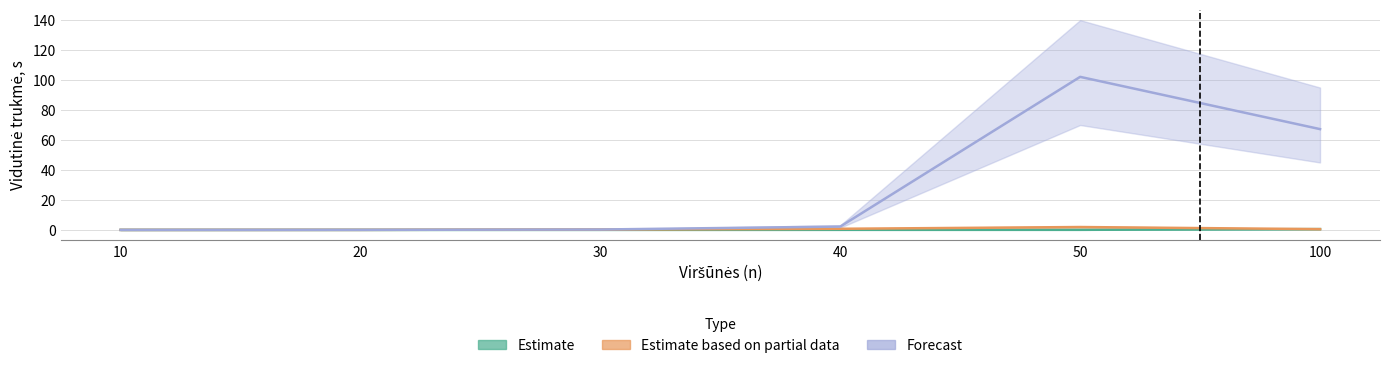

Count the number of data series in this chart.

3